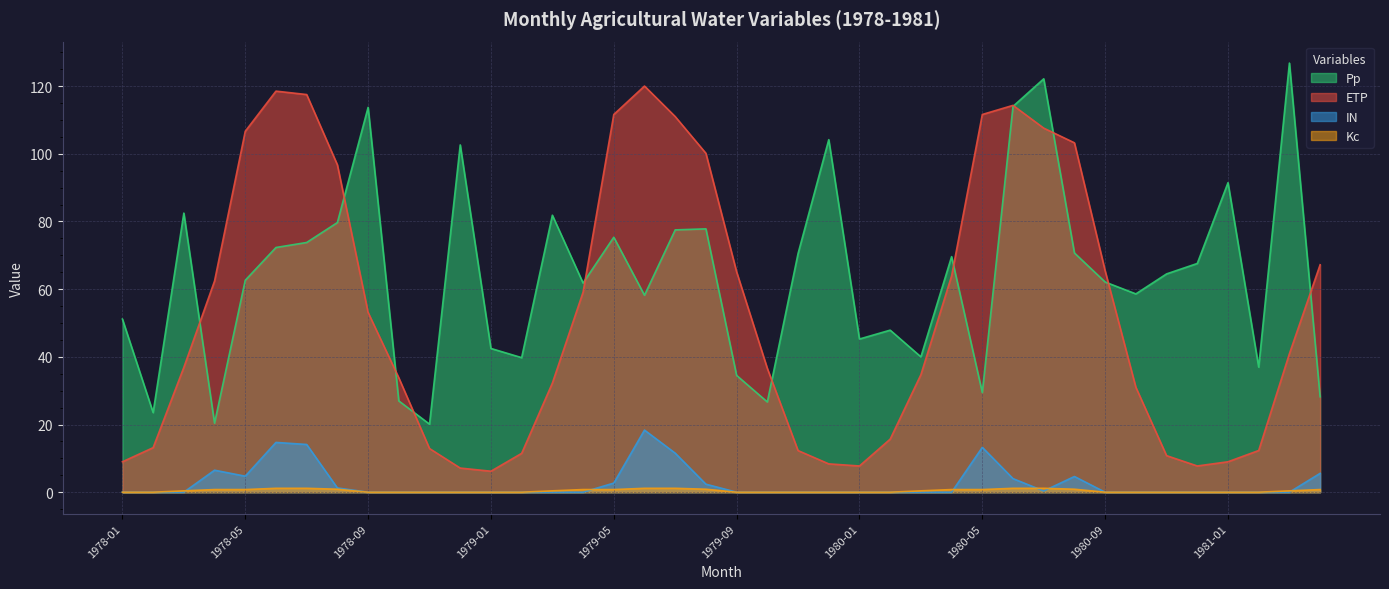

What is the maximum value for IN?

18.4